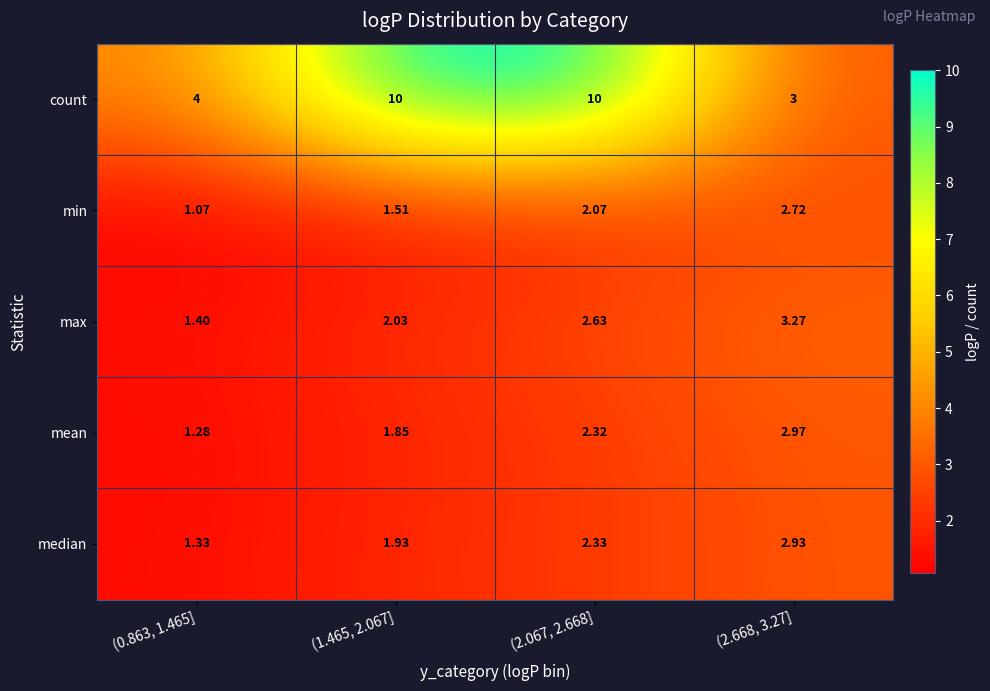

Rank the series at (0.863, 1.465] from highest to lowest value.

count, max, median, mean, min